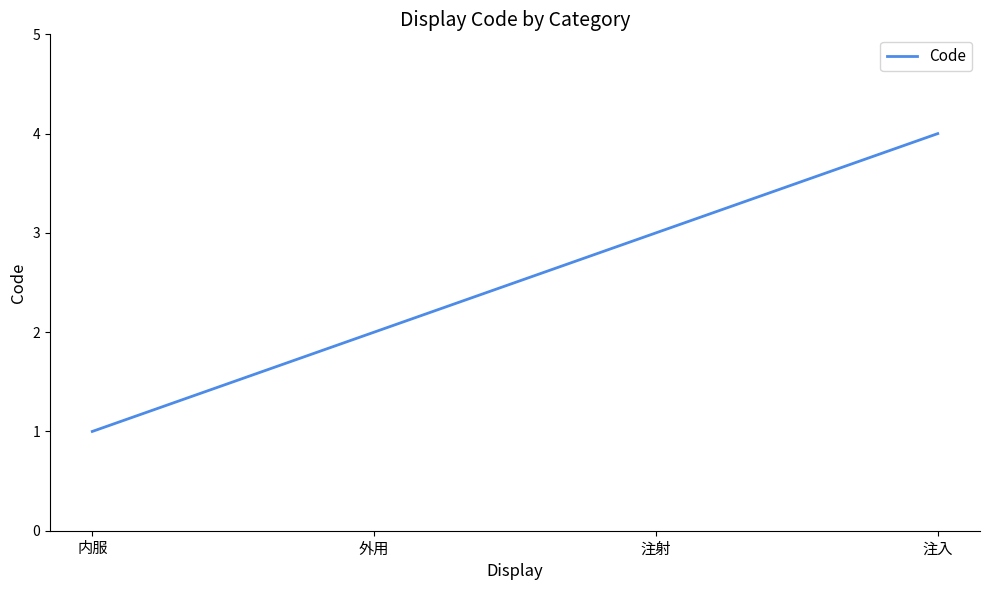

What is the sum of the values at 外用 and 内服?

3